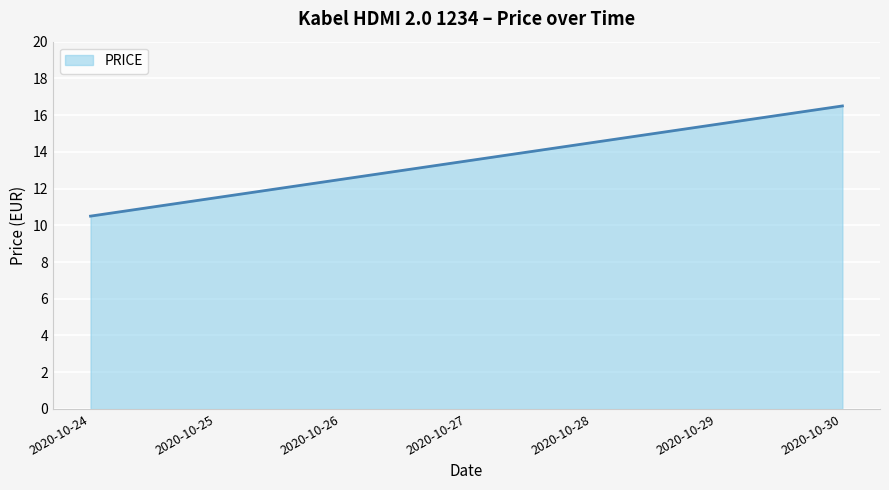

How many lines are shown in the chart?

1